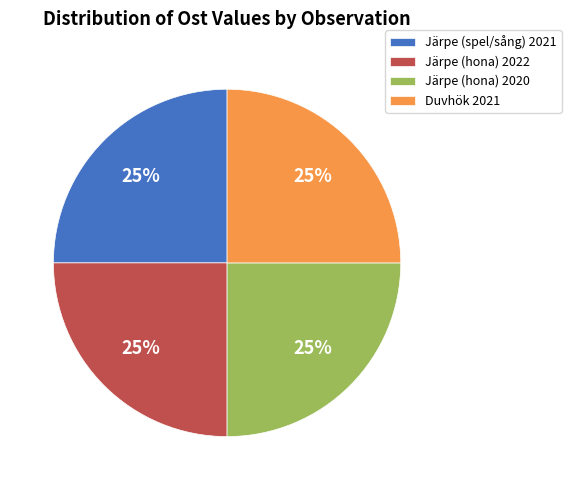

Approximately how many times larger is the value at Järpe (spel/sång) 2021 compared to Järpe (hona) 2022?

1.0